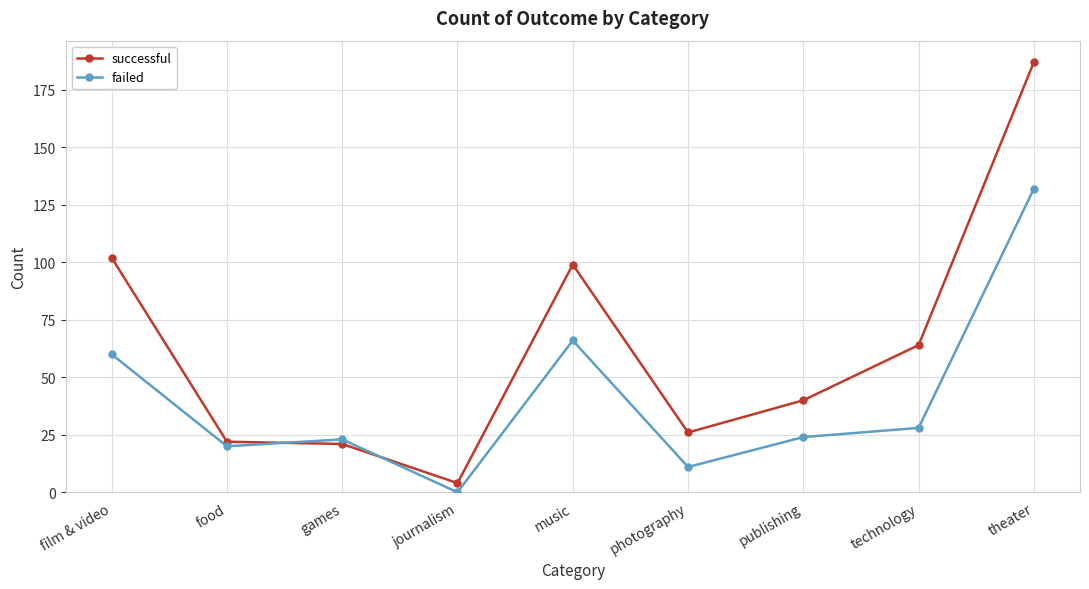

At which category does failed reach its first local valley?

food